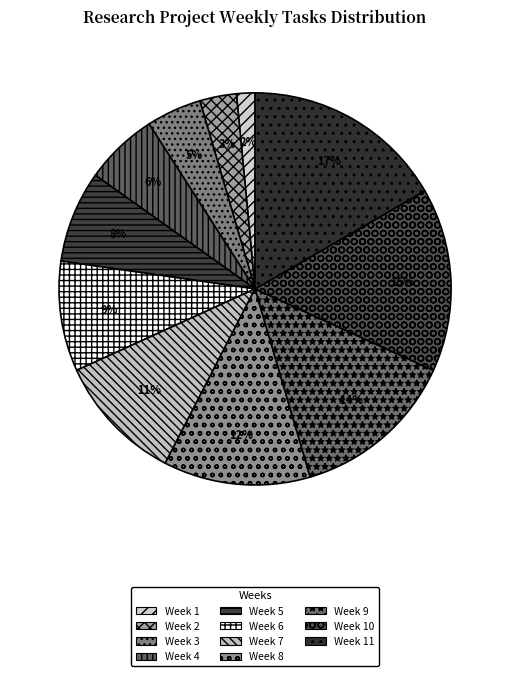

What percentage is the Week 9 slice, to the nearest percent?

14%